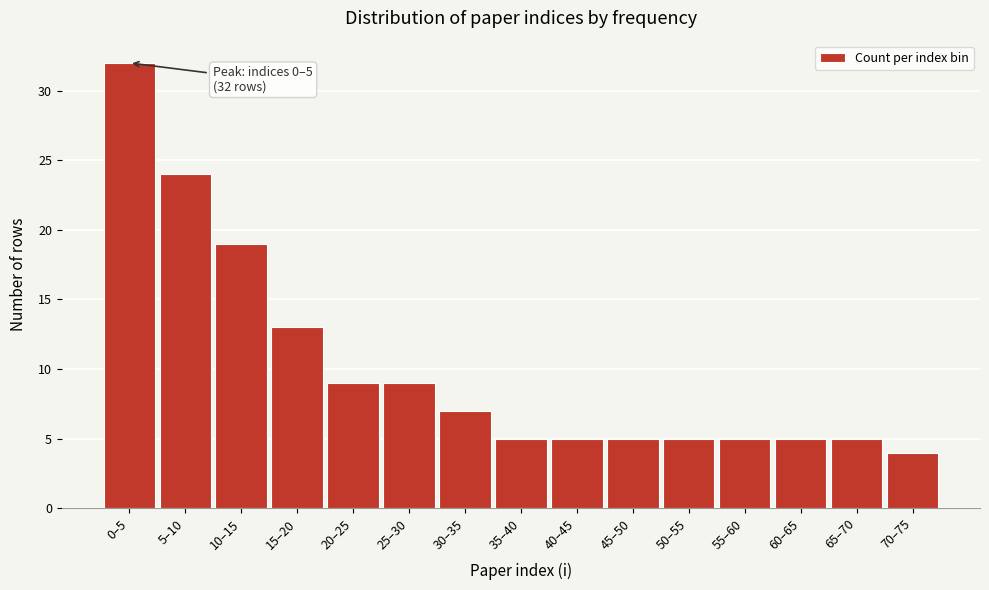

Reading right to left, transcribe all the data shown in this chart.

4	5	5	5	5	5	5	5	7	9	9	13	19	24	32